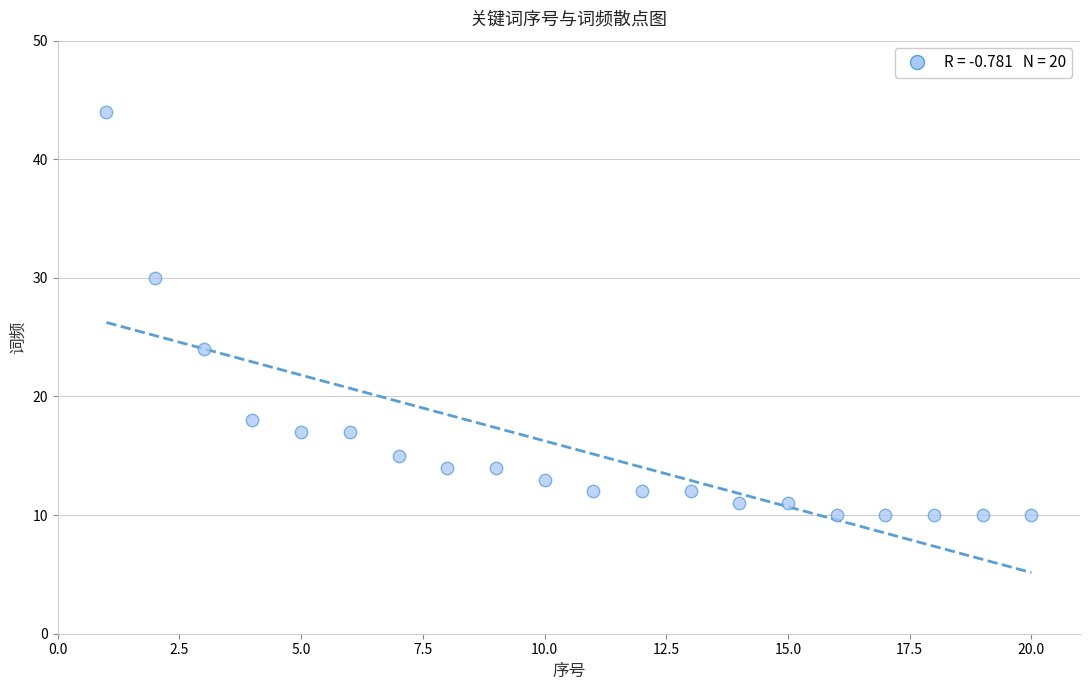

What is the range of X values (max minus min)?

19